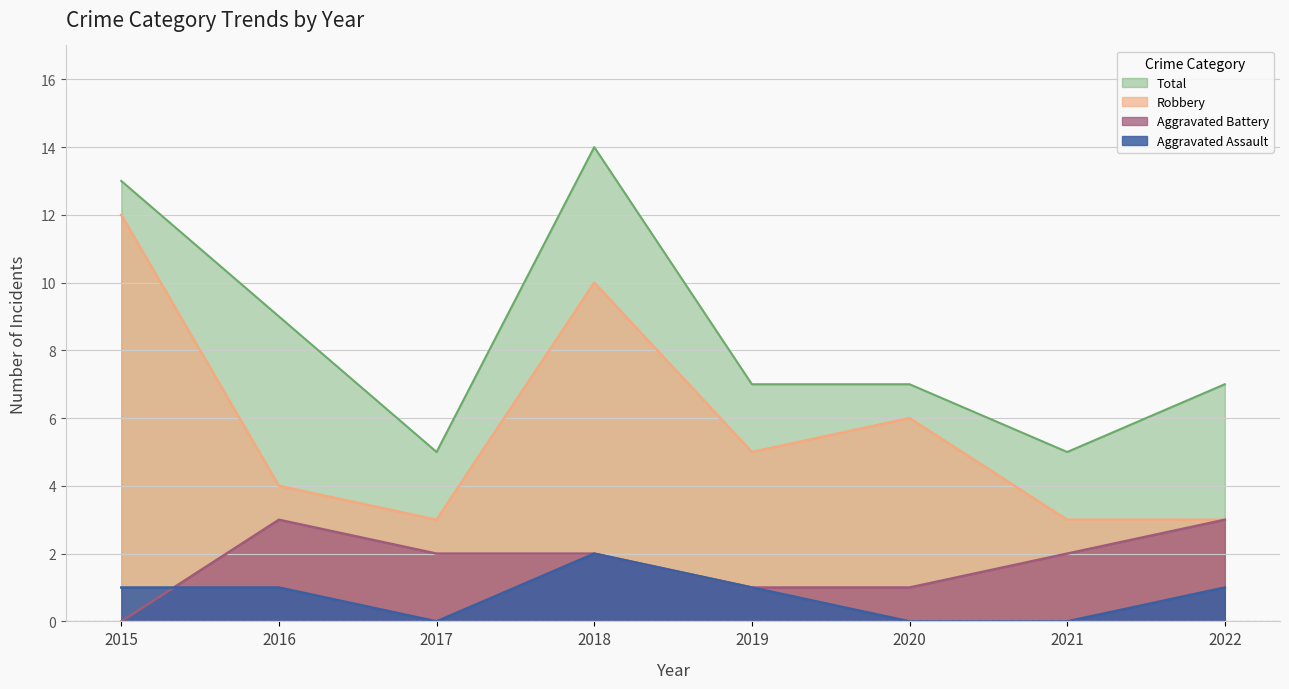

Count the Total values in the range 7 to 13.

5